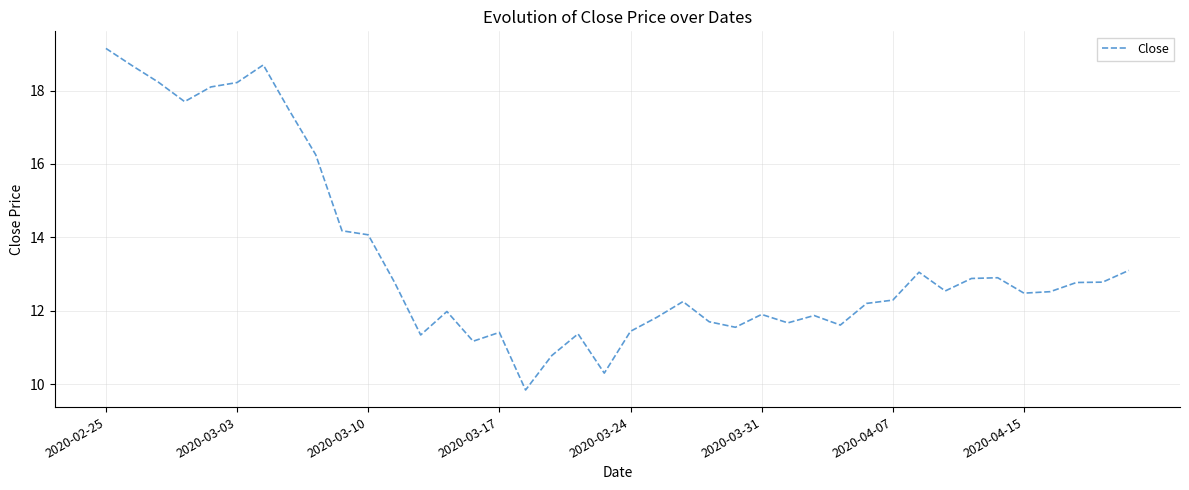

What is the sum of all values?

537.0